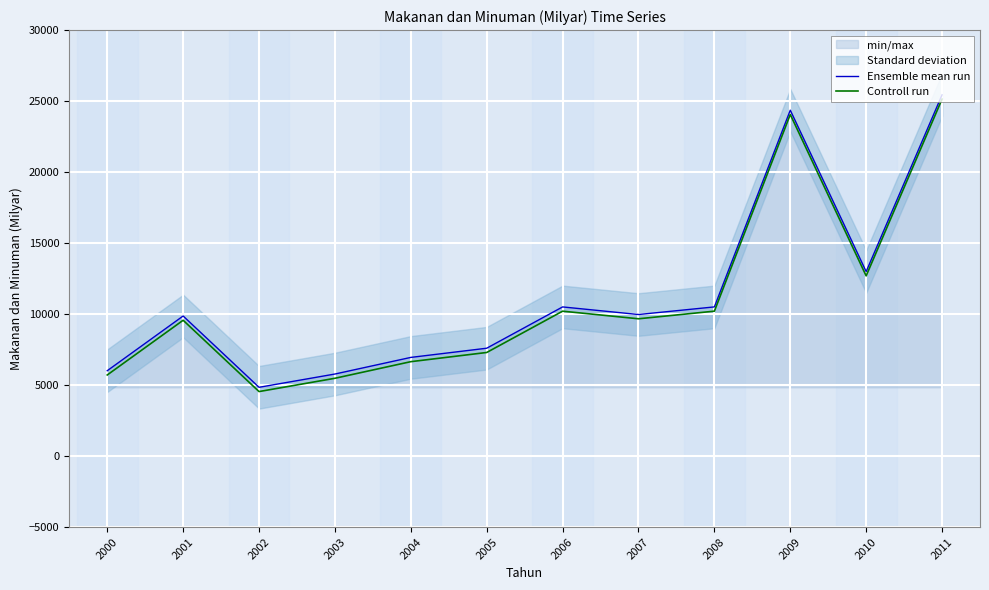

What is the total value across all series at 2005?

14898